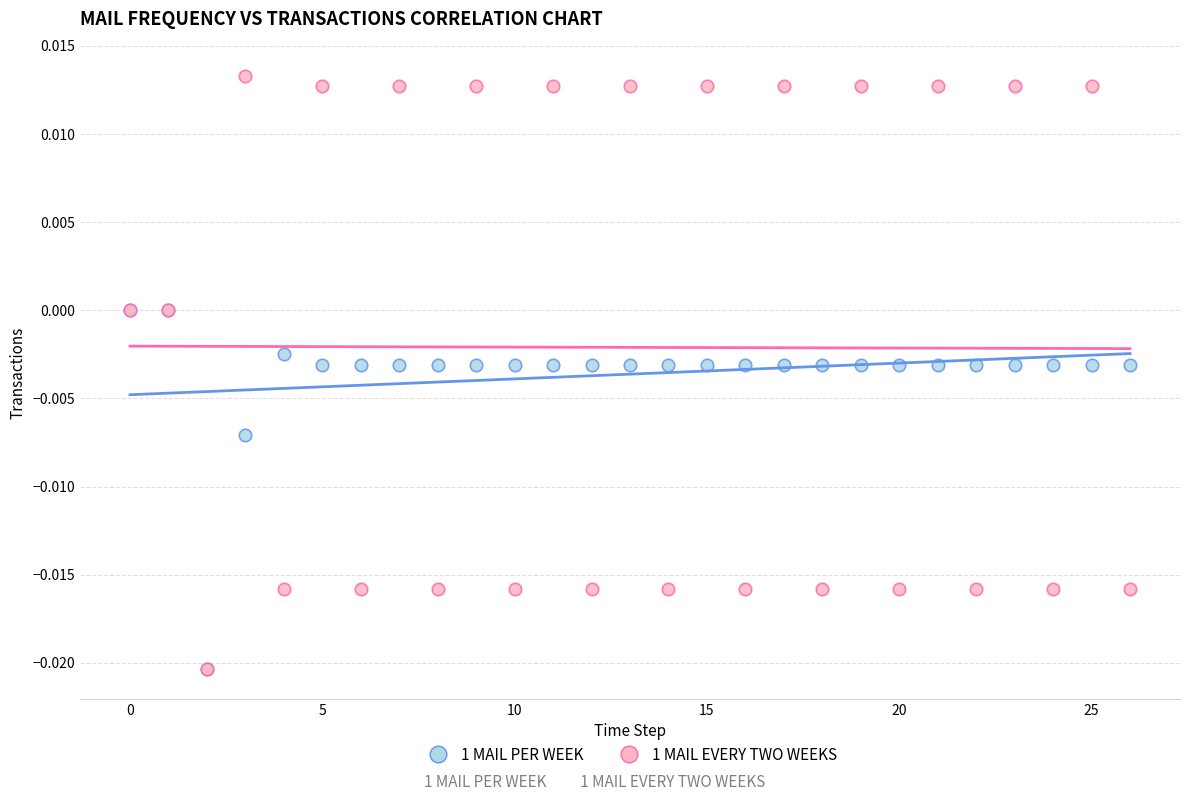

Which series contains the highest Y value?

1 MAIL EVERY TWO WEEKS